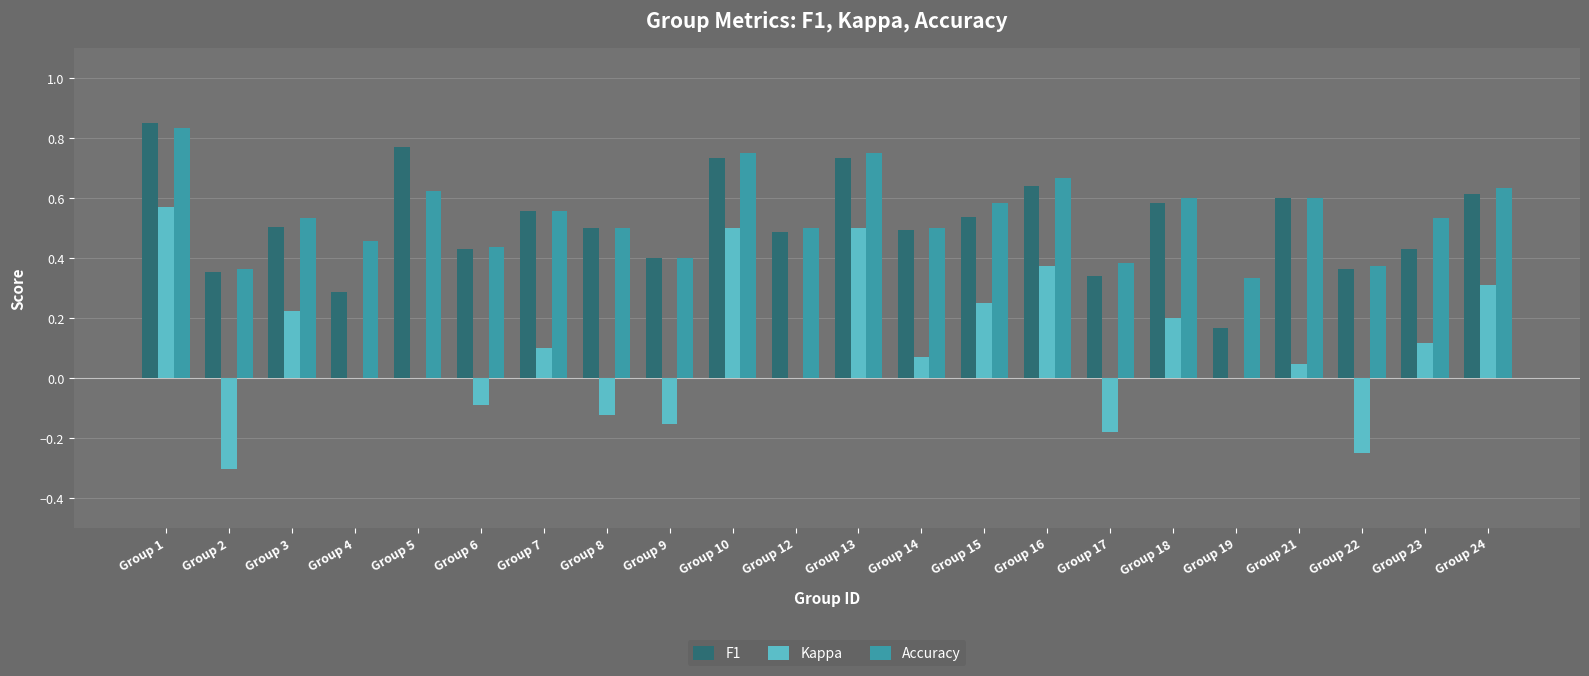

Which series changed the most between Group 2 and Group 5?

F1